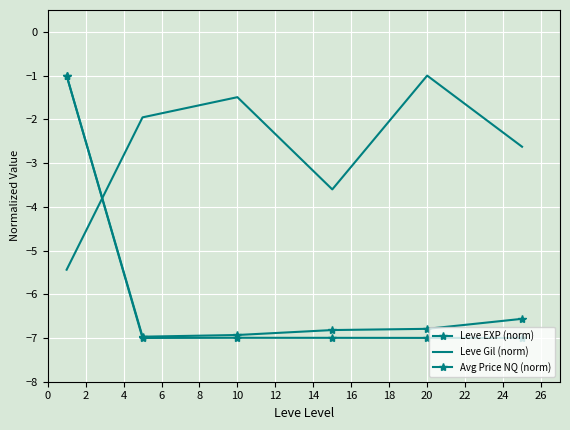

What are all the series names shown in the legend?

Leve EXP (norm), Leve Gil (norm), Avg Price NQ (norm)